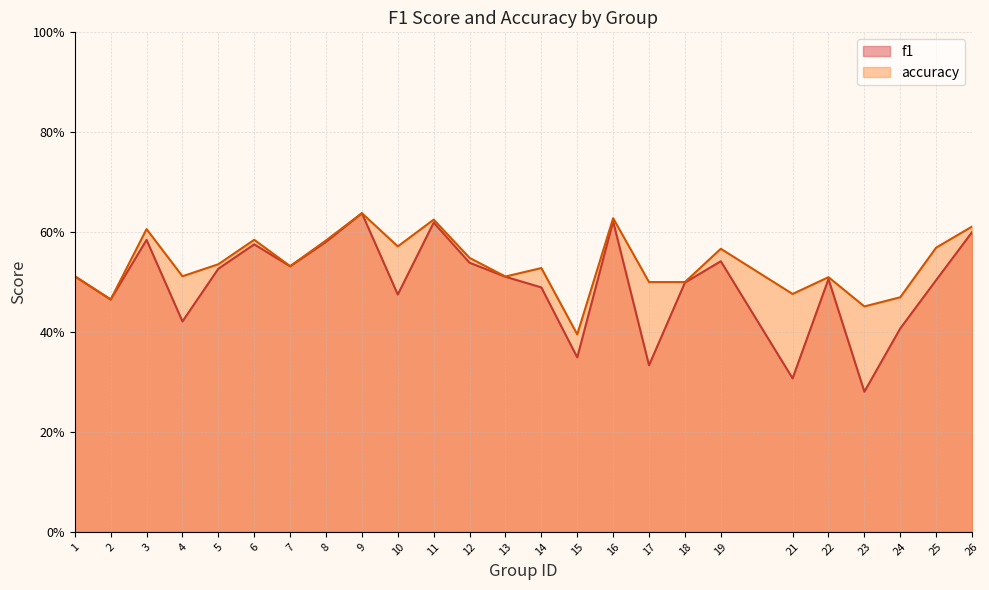

In accuracy, how many points are higher than both neighbors (excluding endpoints)?

8